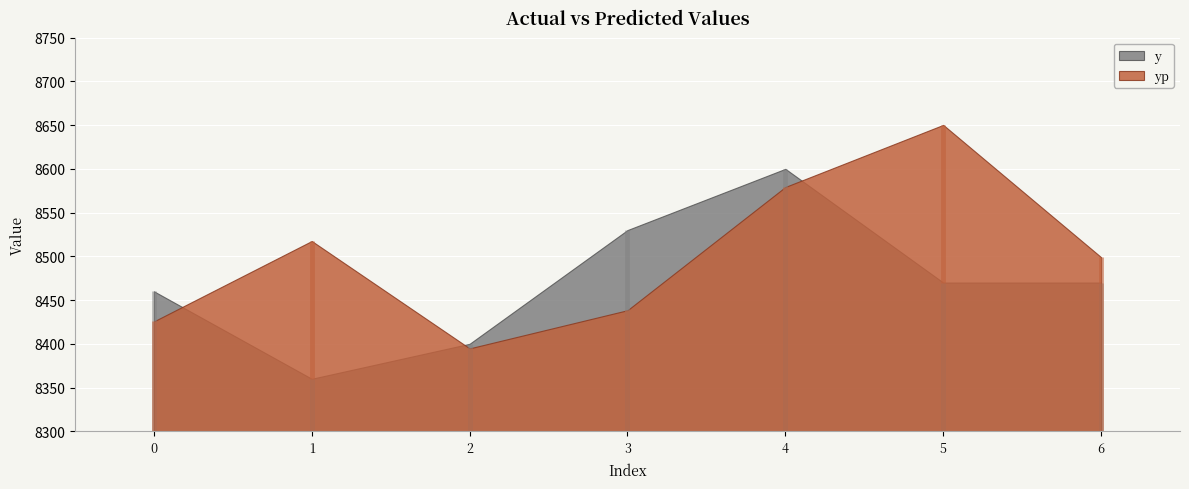

What is the total value across all series at 5?

17120.3